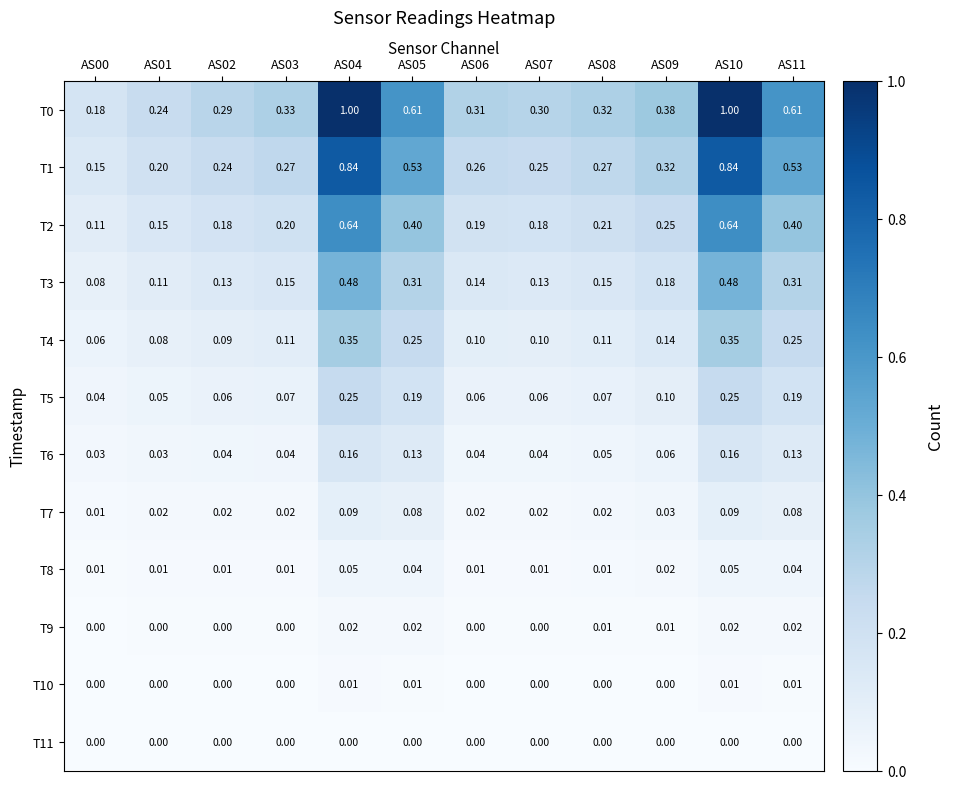

What is the spread (max minus min) of values at AS04?

1.0